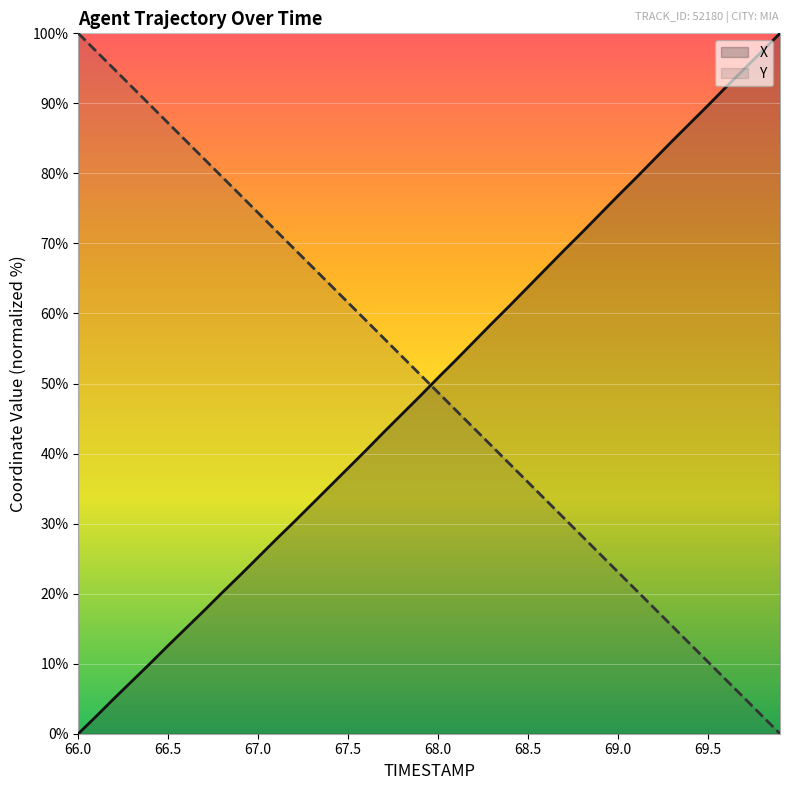

What is the difference between the maximum and minimum values in the Y series?

100.0